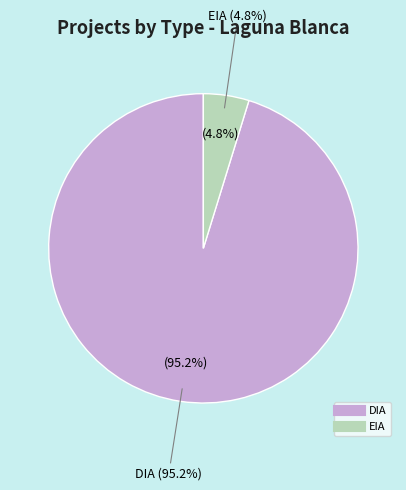

The DIA slice represents 65% of the pie. True or false?

False